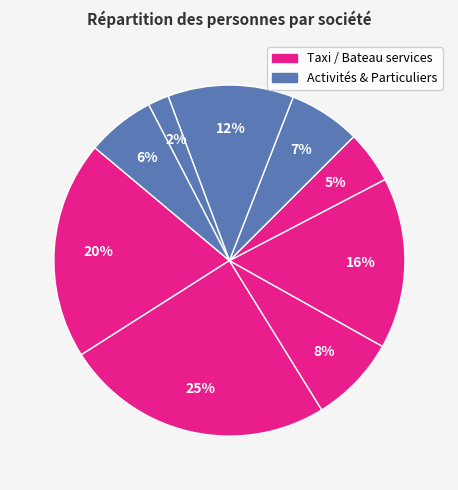

How many slices are in this pie chart?

9